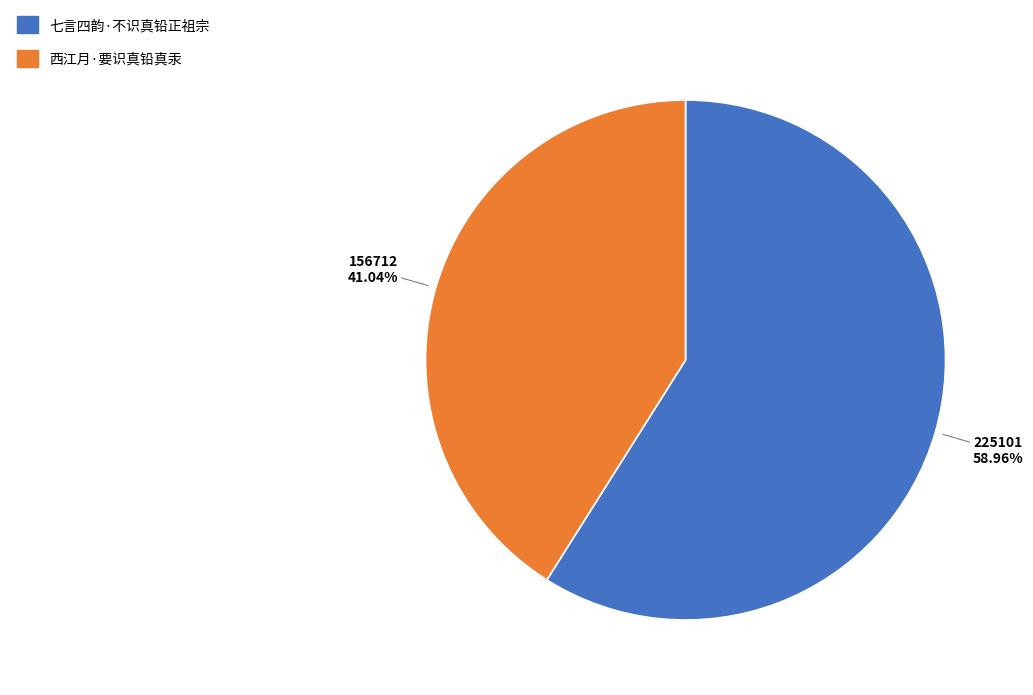

Do 七言四韵·不识真铅正祖宗 and 西江月·要识真铅真汞 together represent more than half of the pie?

Yes